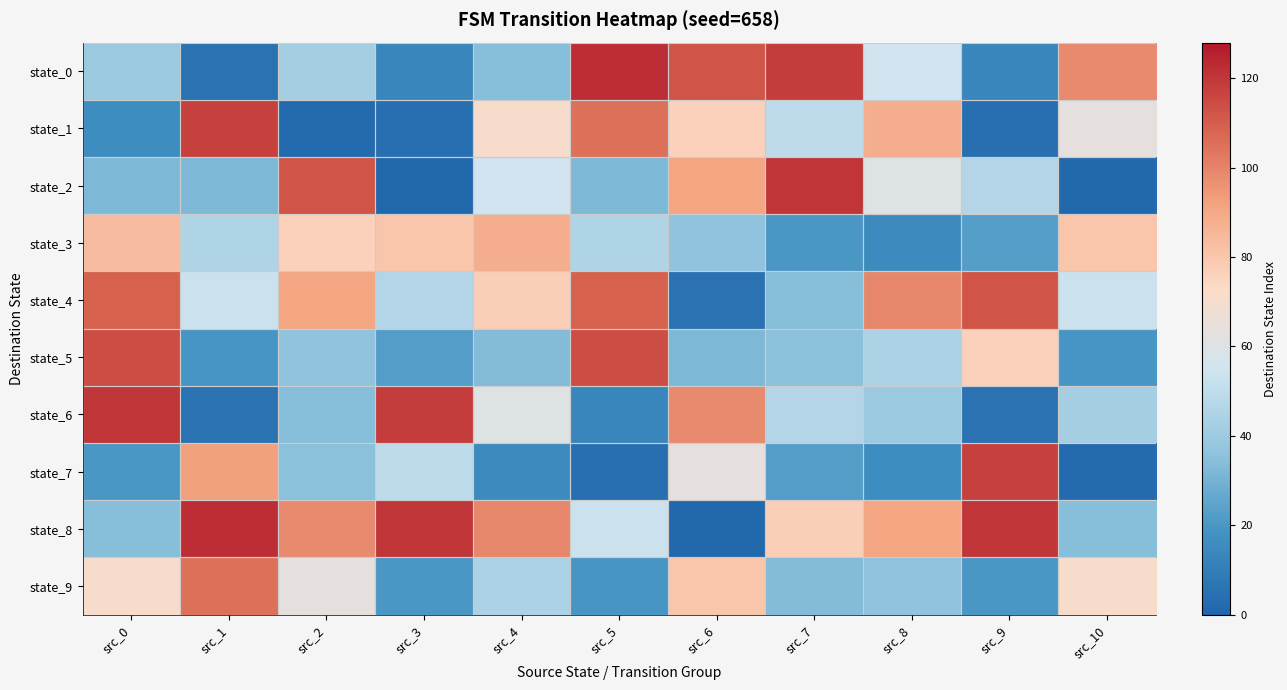

Which has a higher value, src_3 or src_0?

src_0